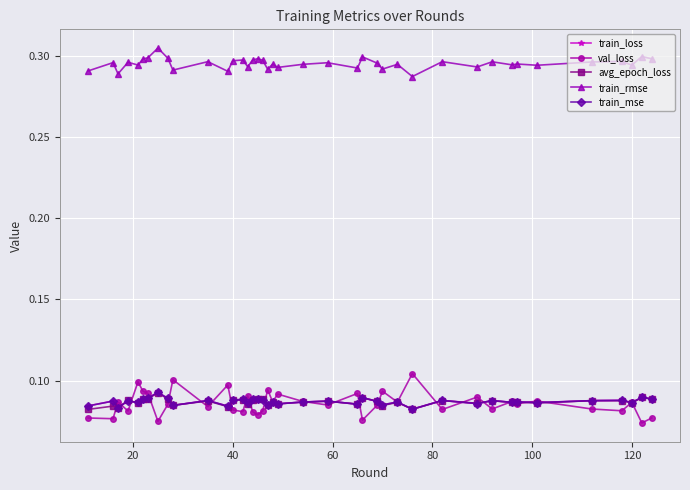

Count the train_mse values in the range 0 to 1.

40